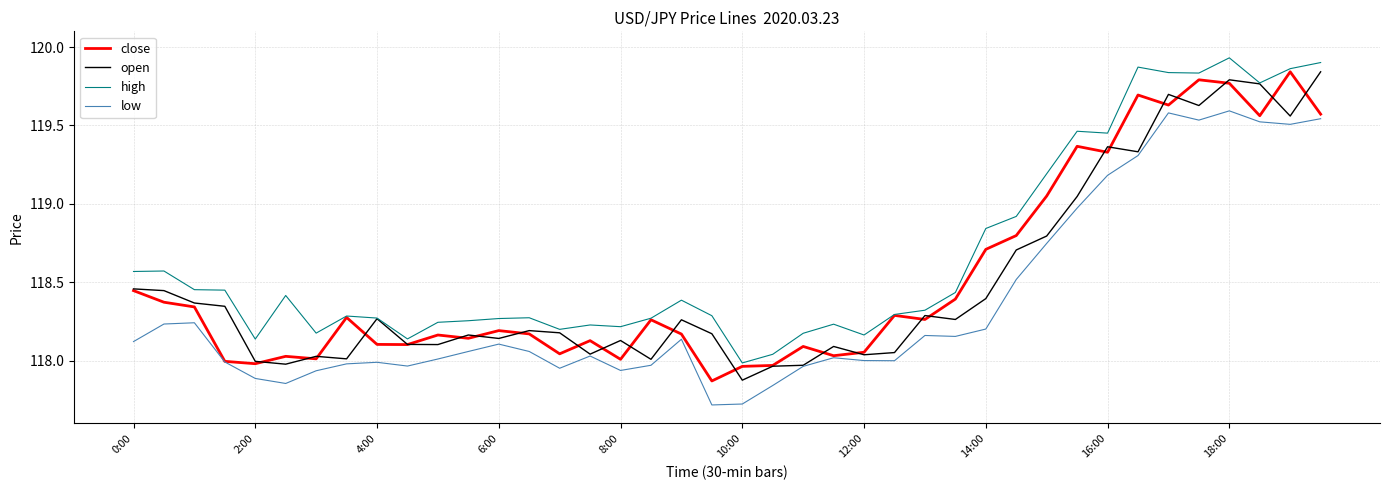

How many distinct data groups are displayed?

4